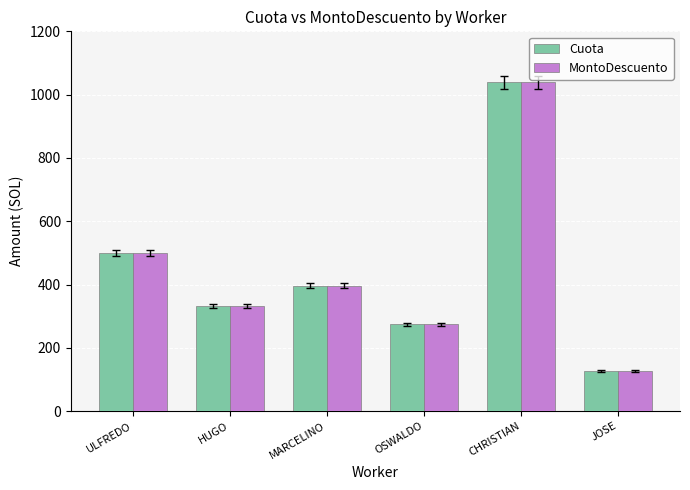

How many bars are there in total?

12